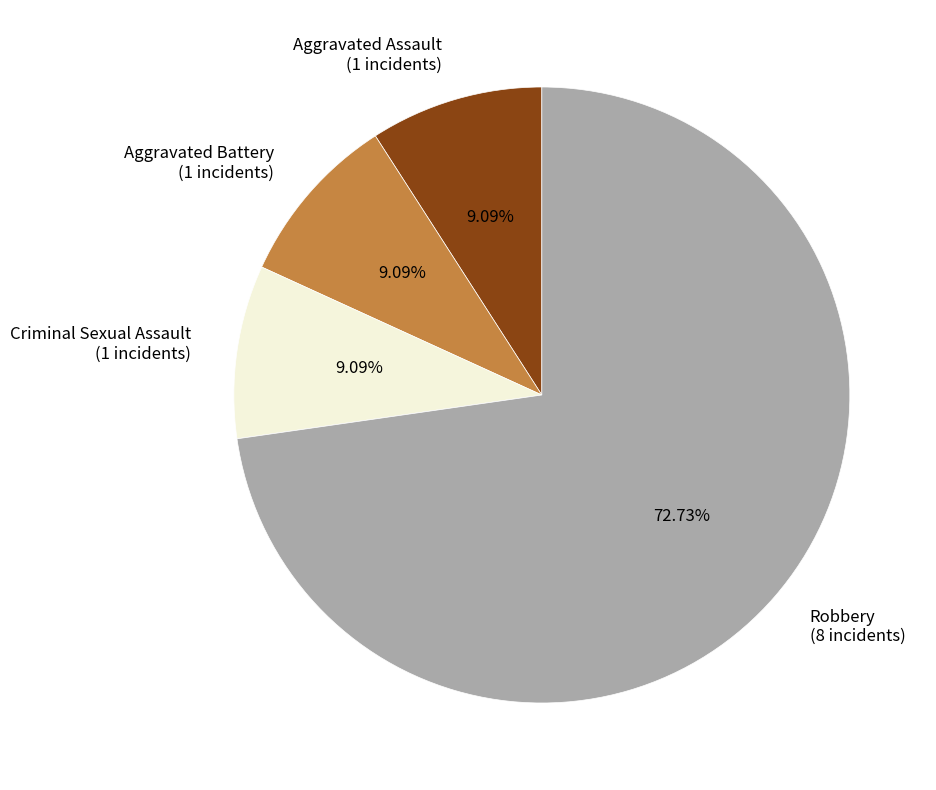

Is it true that Robbery is 67% of the pie?

False